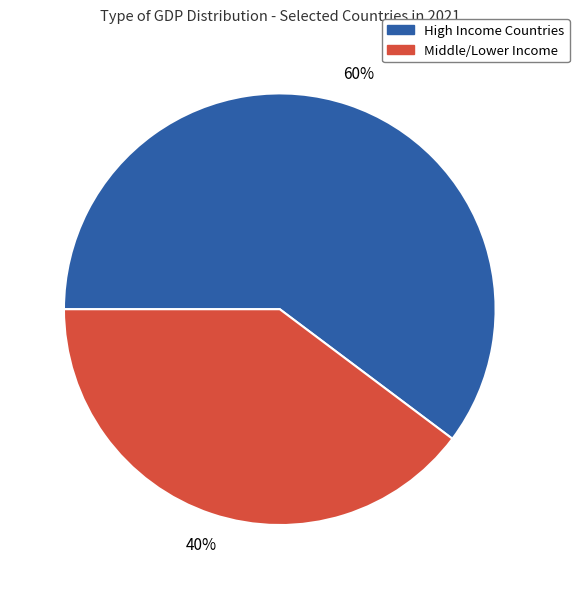

Does any single category account for the majority?

Yes